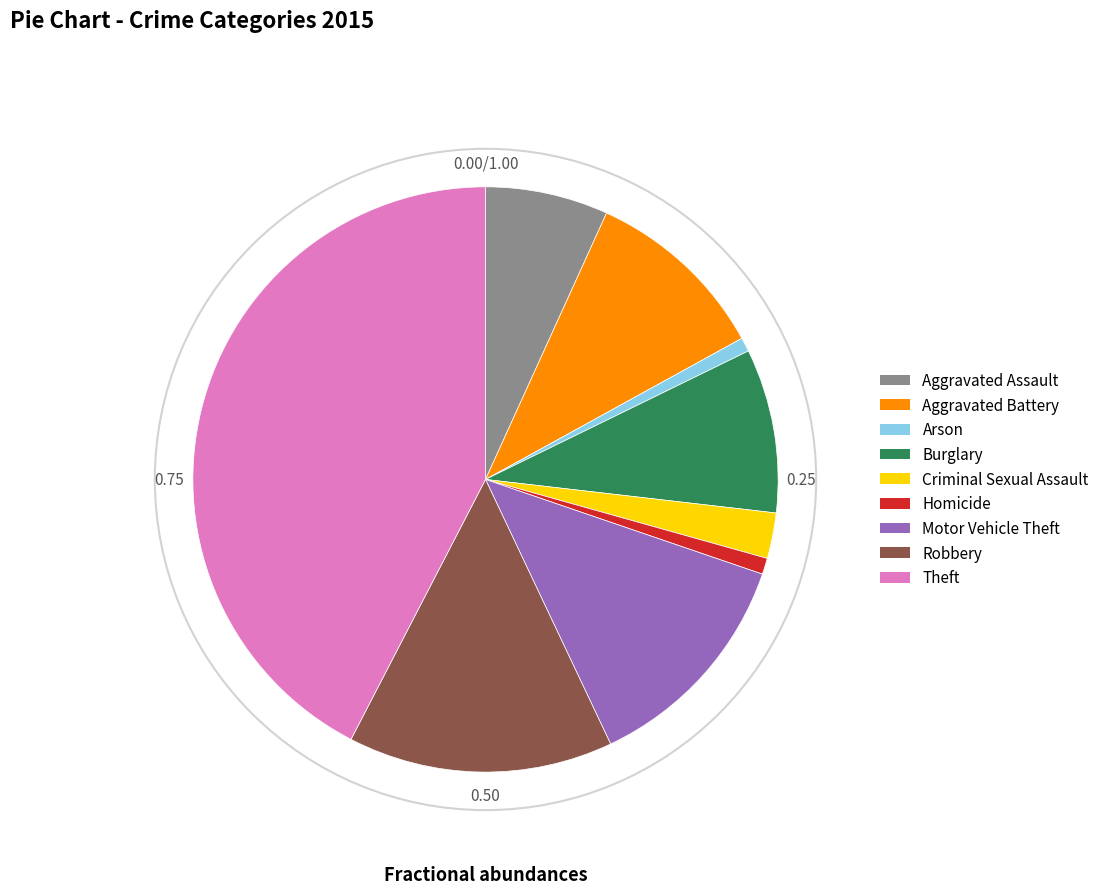

What is the ratio of the value at Robbery to the value at Motor Vehicle Theft?

1.2